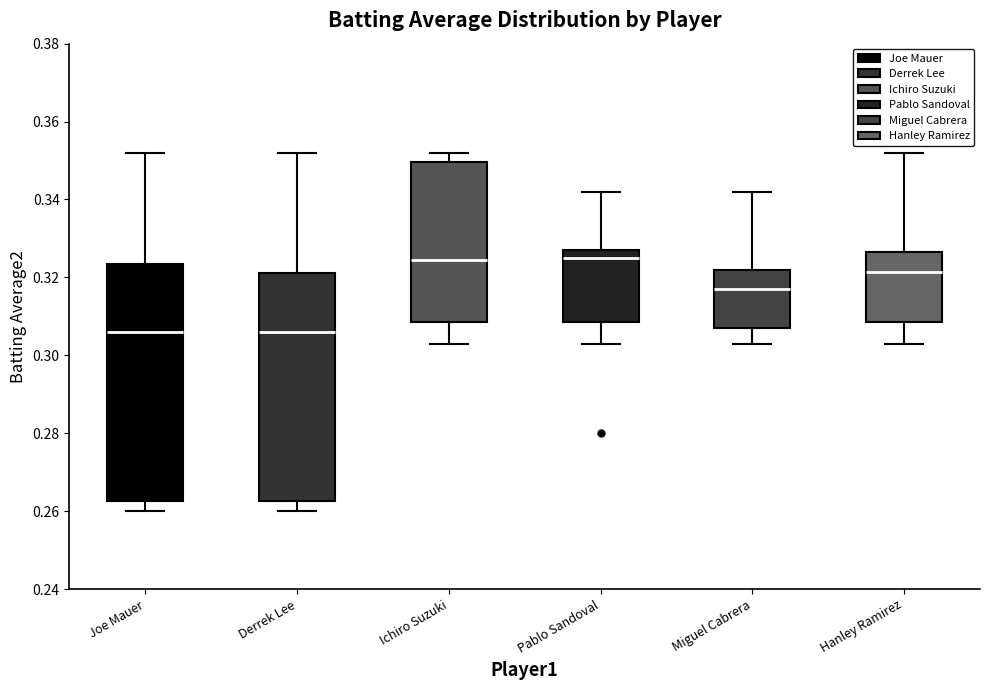

Reading left to right, read every box against the y-axis: the position of its median line, the range the box covers, and the ends of its whiskers. The values are not printed on the chart, so give them approximately, as read against the axis.

Joe Mauer: median 0.306, box 0.262 to 0.324, whiskers 0.260 to 0.352
Derrek Lee: median 0.306, box 0.262 to 0.322, whiskers 0.260 to 0.352
Ichiro Suzuki: median 0.324, box 0.308 to 0.350, whiskers 0.304 to 0.352
Pablo Sandoval: median 0.326, box 0.308 to 0.328, whiskers 0.304 to 0.342
Miguel Cabrera: median 0.318, box 0.308 to 0.322, whiskers 0.304 to 0.342
Hanley Ramirez: median 0.322, box 0.308 to 0.326, whiskers 0.304 to 0.352